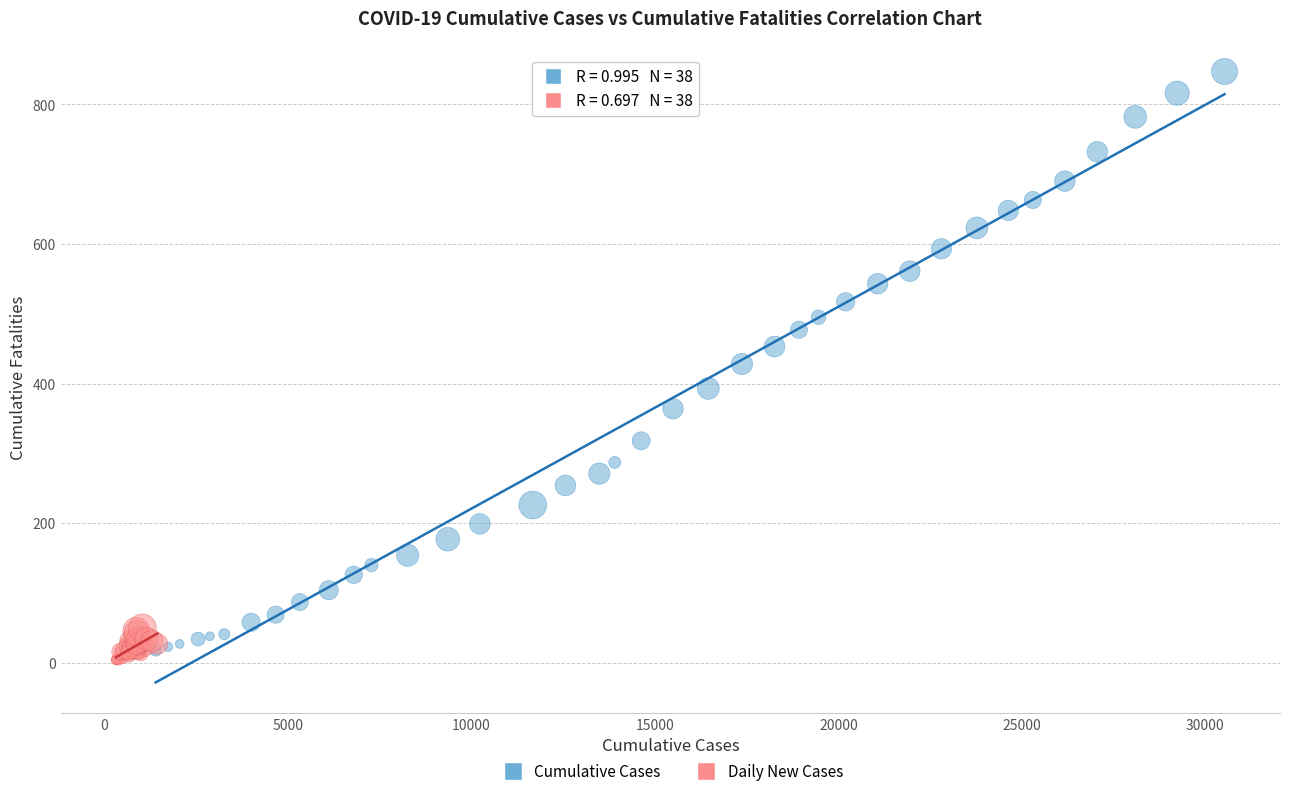

Which series reaches the minimum Y coordinate?

Daily New Cases